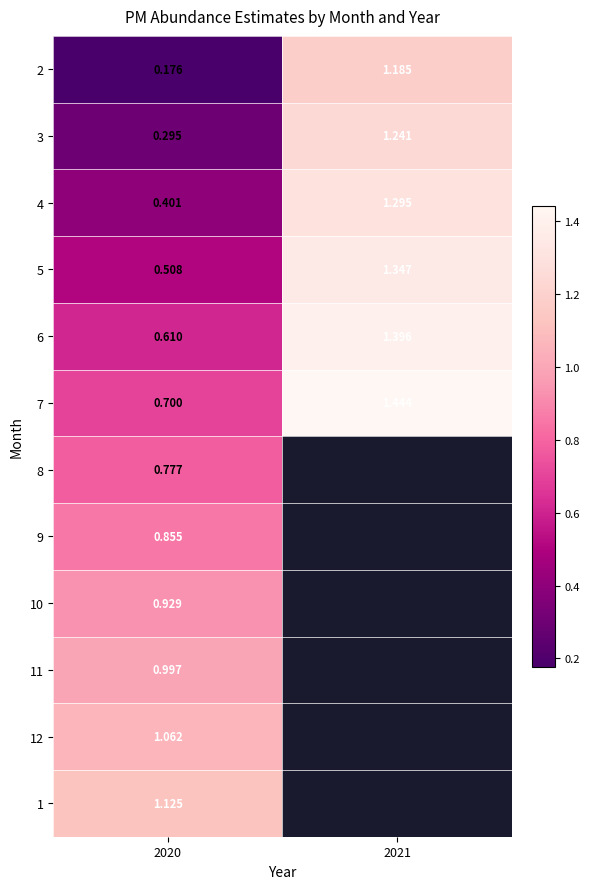

At 2021, list the series in order from smallest to largest.

2, 3, 4, 5, 6, 7, 8, 9, 10, 11, 12, 1